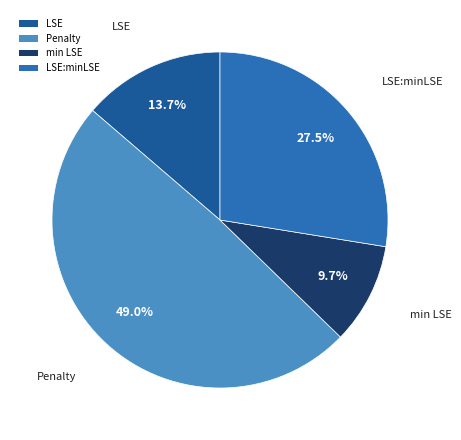

Rank the categories by value from highest to lowest.

Penalty, LSE:minLSE, LSE, min LSE